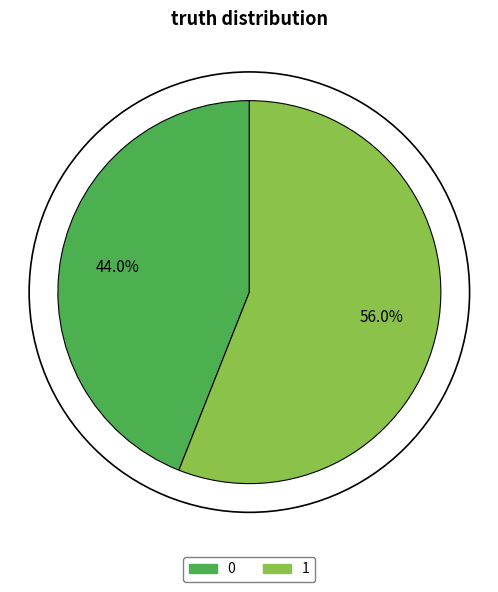

Rank the categories by value from lowest to highest.

0, 1